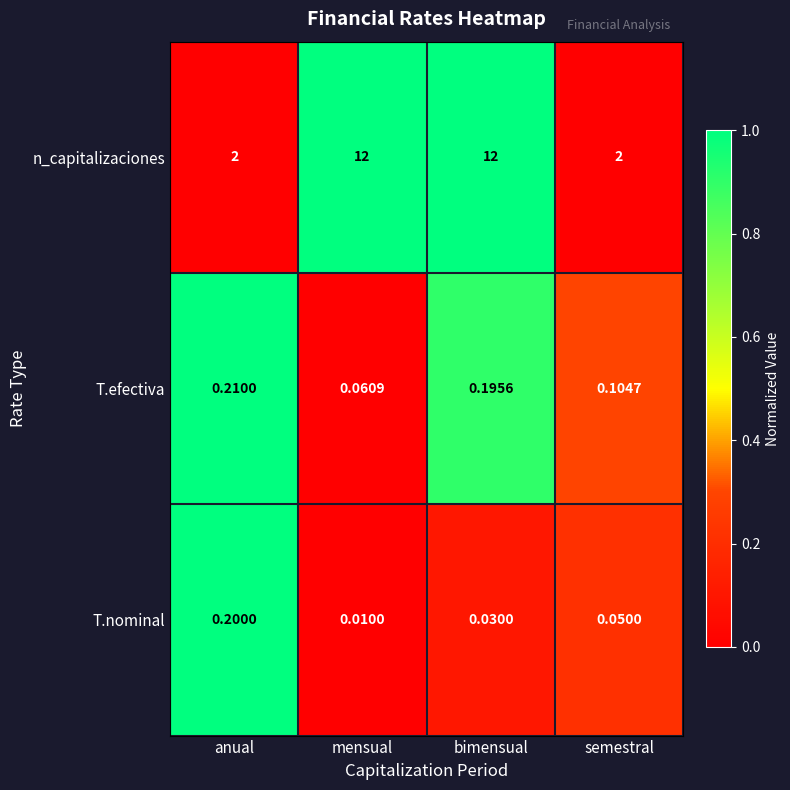

Which series has the largest range (max minus min)?

n_capitalizaciones